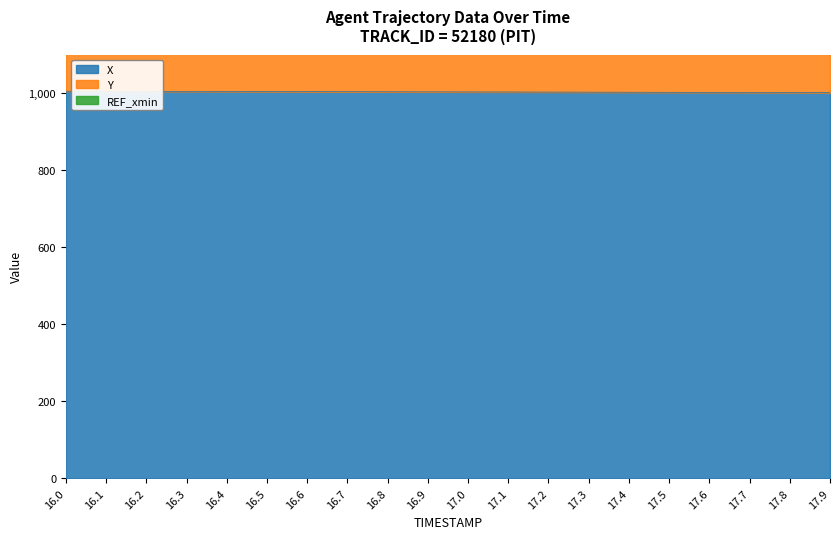

What is the approximate value of X at 17.1?

1002.8